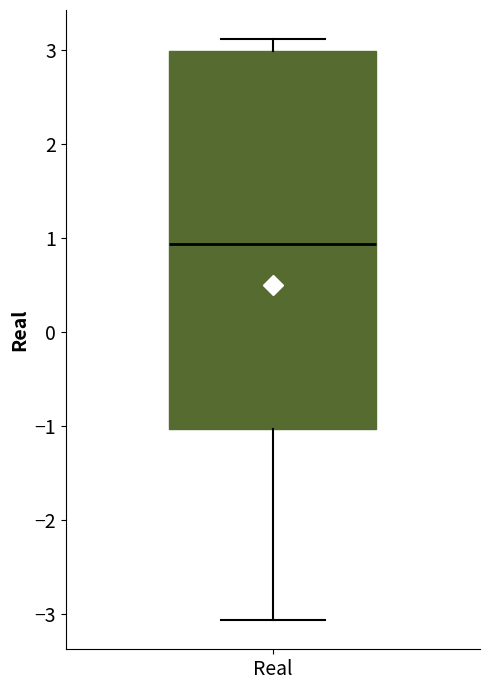

Transcribe this box plot: give where the median line is, the range the box spans, and where the two whiskers end, as read against the y-axis. The values are not printed on the chart, so give them approximately, as read against the axis.

median 0.9, box -1.0 to 3.0, whiskers -3.1 to 3.1